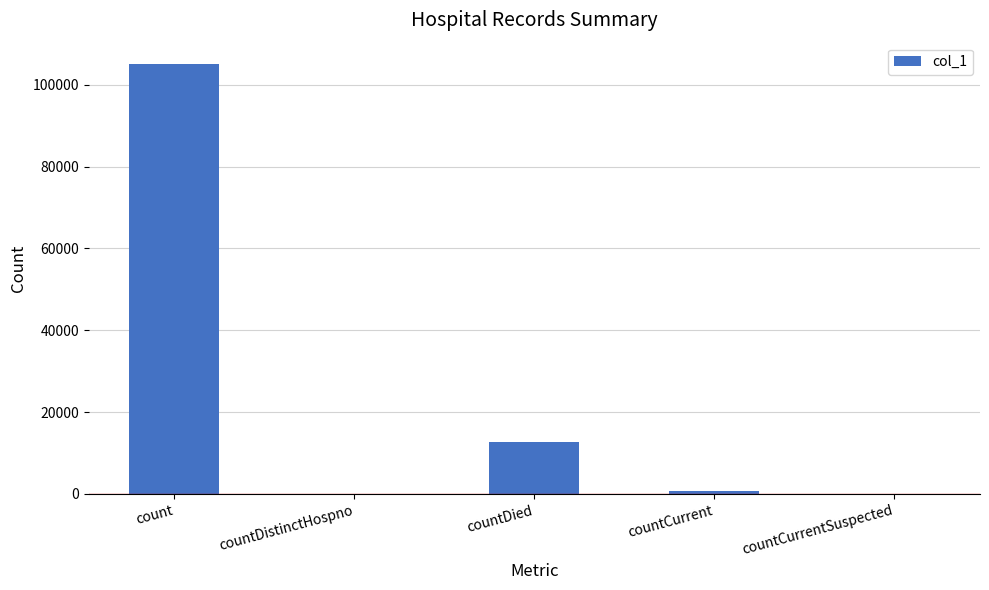

At which label does the data first exceed 754?

count